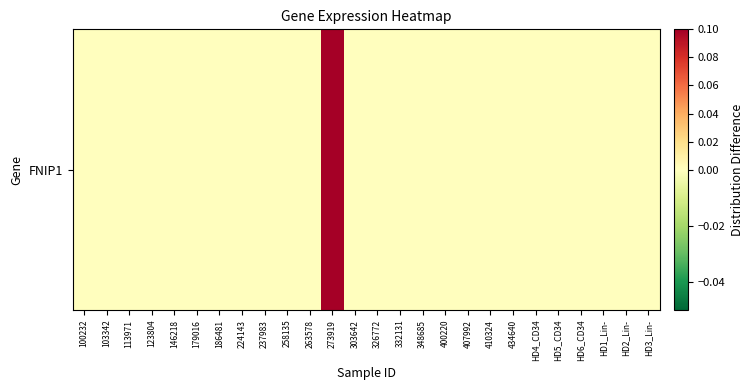

At which label is the value closest to 0?

100232